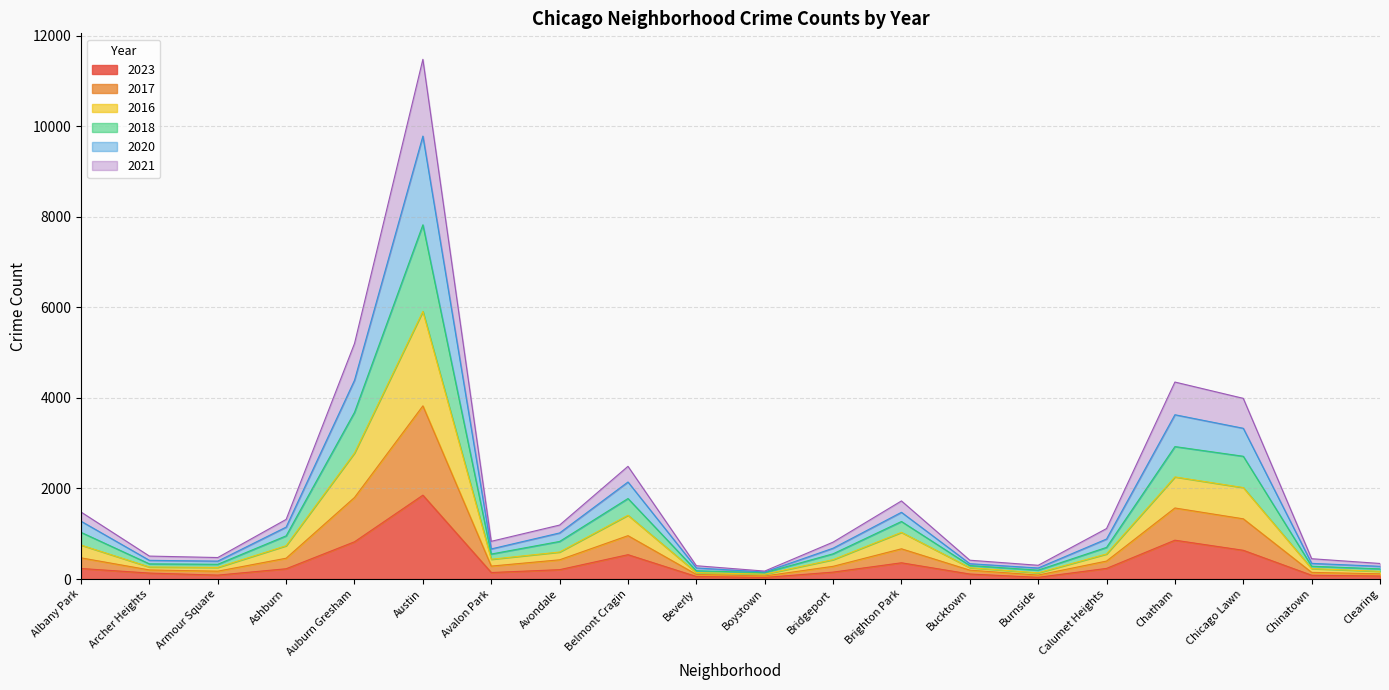

Which has a higher value, Calumet Heights or Boystown?

Calumet Heights